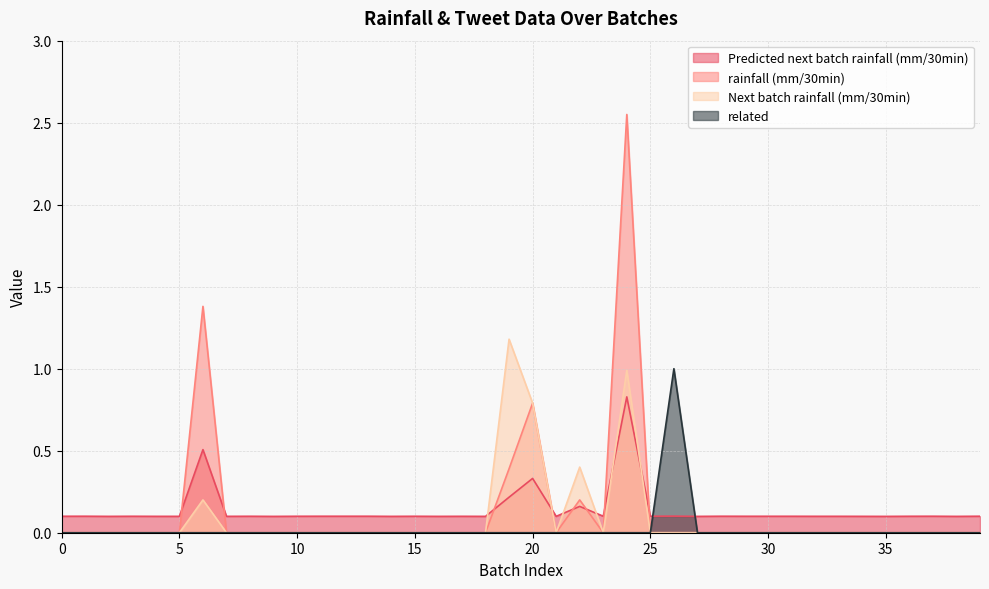

What are all the series names shown in the legend?

Predicted next batch rainfall (mm/30min), rainfall (mm/30min), Next batch rainfall (mm/30min), related